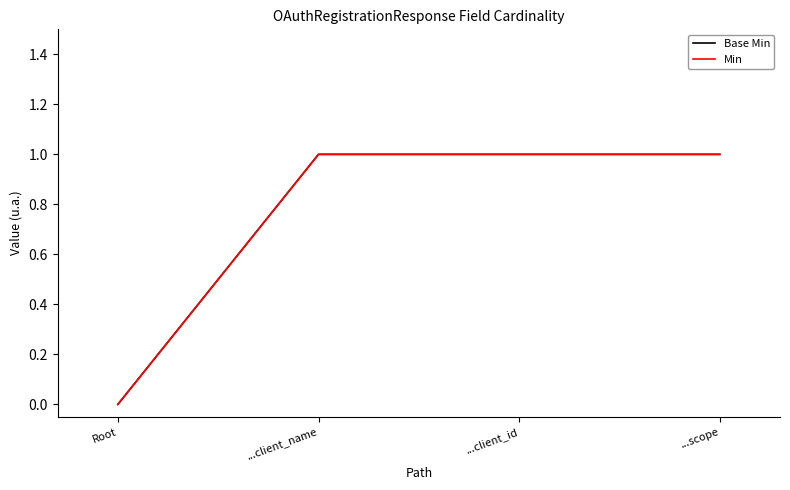

What value does the Base Min series have at ...scope?

1